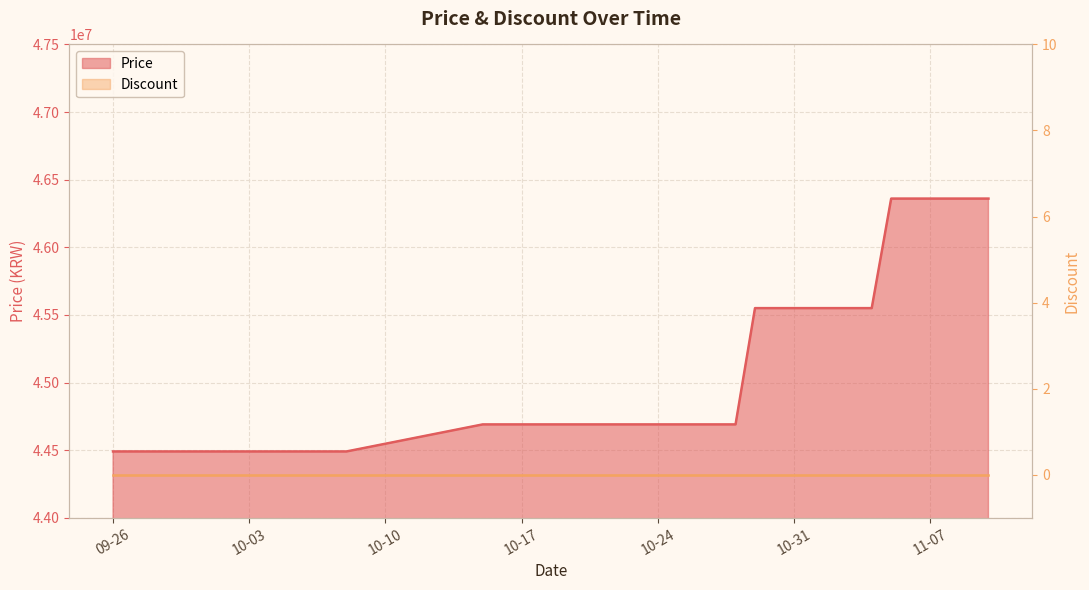

Reading right to left, list all the values displayed in this chart.

46360000	46360000	46360000	46360000	46360000	46360000	45550000	45550000	45550000	45550000	45550000	45550000	45550000	44690000	44690000	44690000	44690000	44690000	44690000	44690000	44690000	44690000	44690000	44690000	44690000	44690000	44690000	44490000	44490000	44490000	44490000	44490000	44490000	44490000	44490000	44490000	44490000	44490000	44490000	44490000